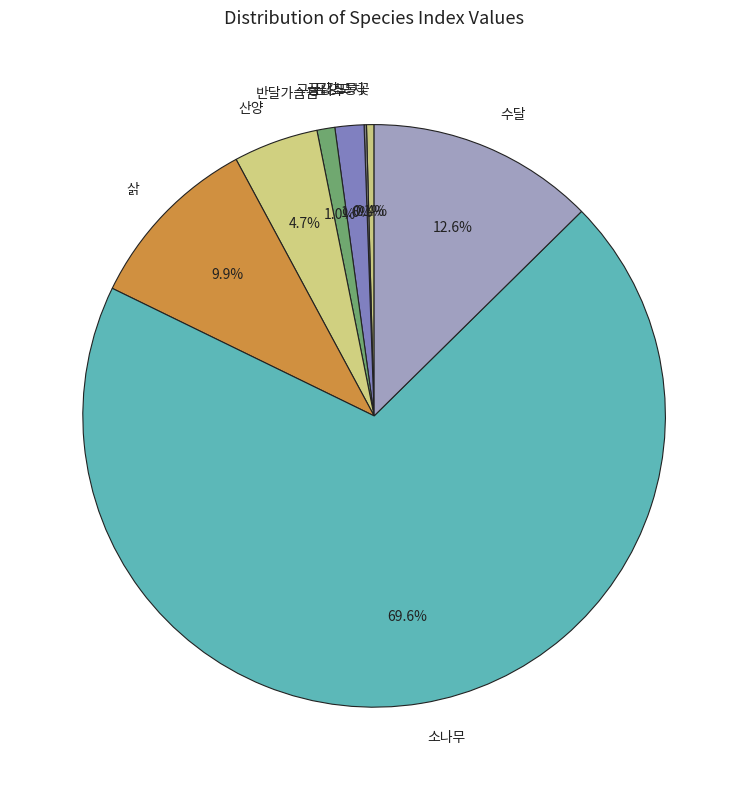

Is it true that 금강초롱꽃 is 0% of the pie?

True